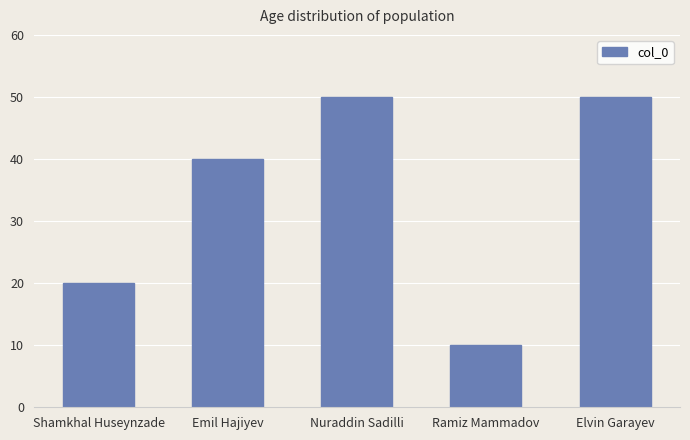

Read the value at Nuraddin Sadilli, to the nearest 5.

50